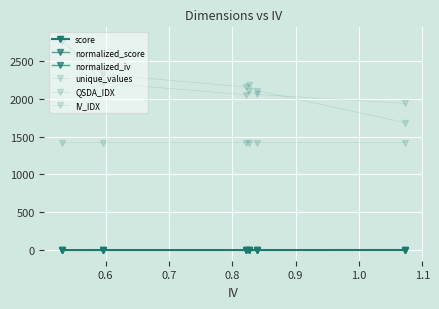

How many values in the QSDA_IDX series are below 2097?

3